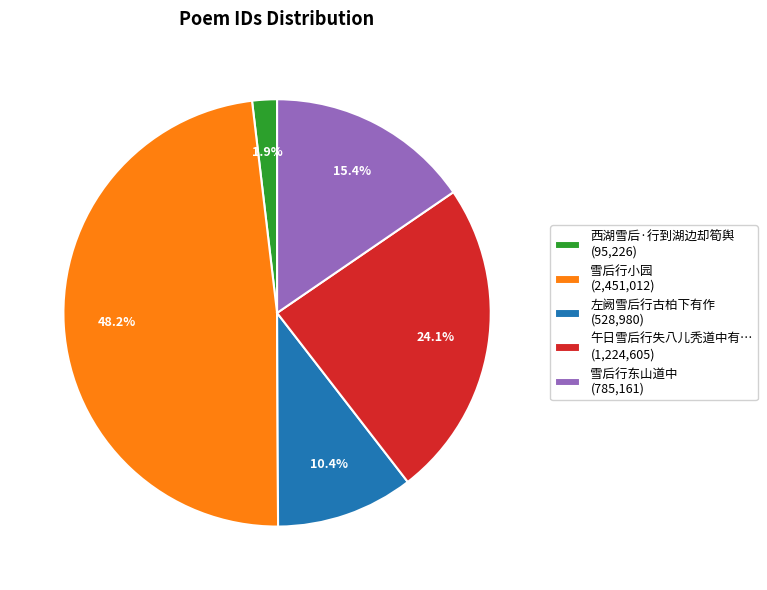

Which slice is the largest?

雪后行小园 (2,451,012)